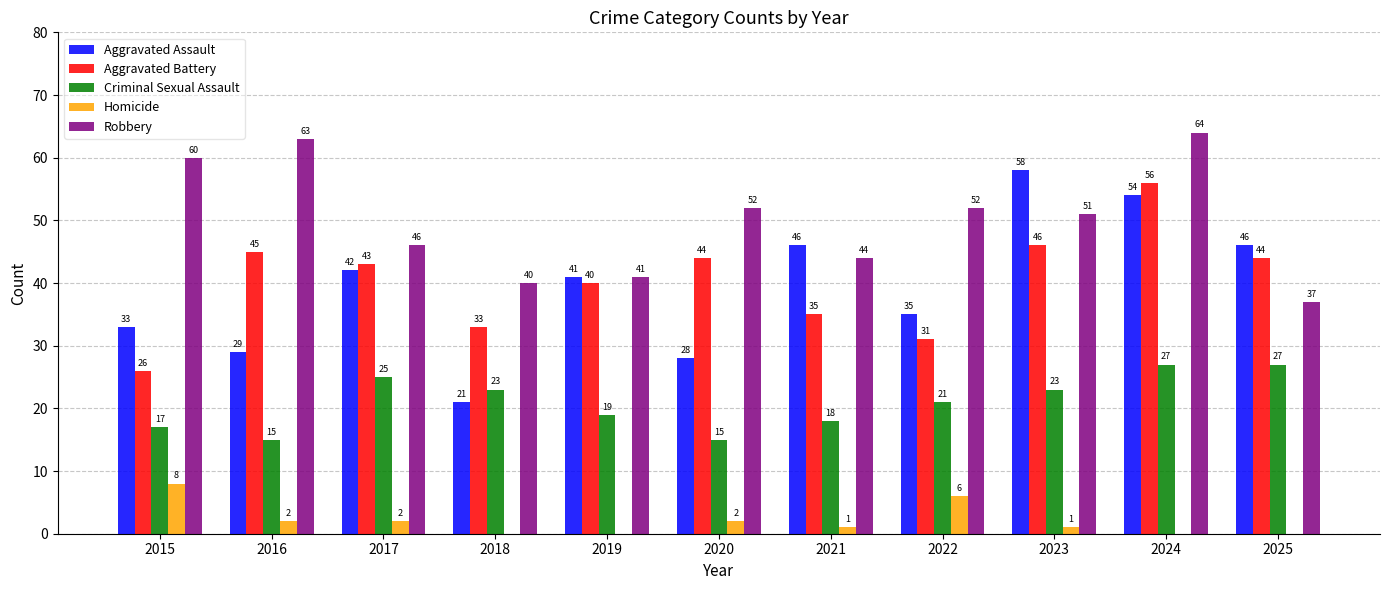

What is the average value of the Criminal Sexual Assault series?

21